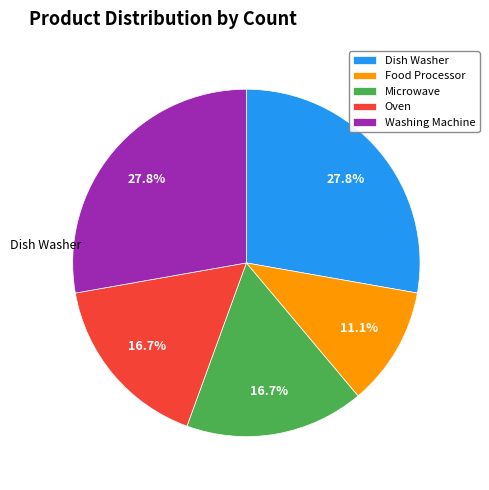

To the nearest percent, what percentage of the pie is Food Processor?

11%